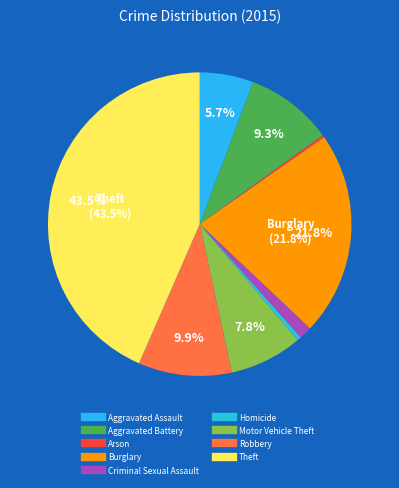

True or false: Aggravated Assault accounts for 1% of the total.

False